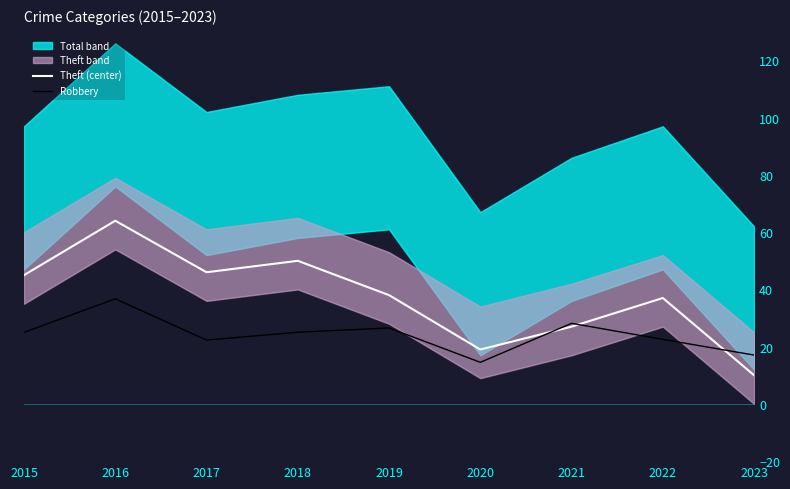

How many interior local peaks does the Robbery series have?

3